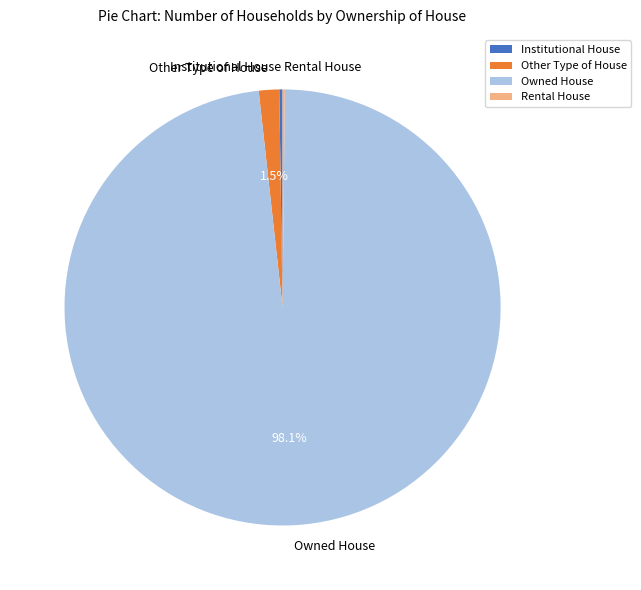

Is Owned House the majority of the pie?

Yes